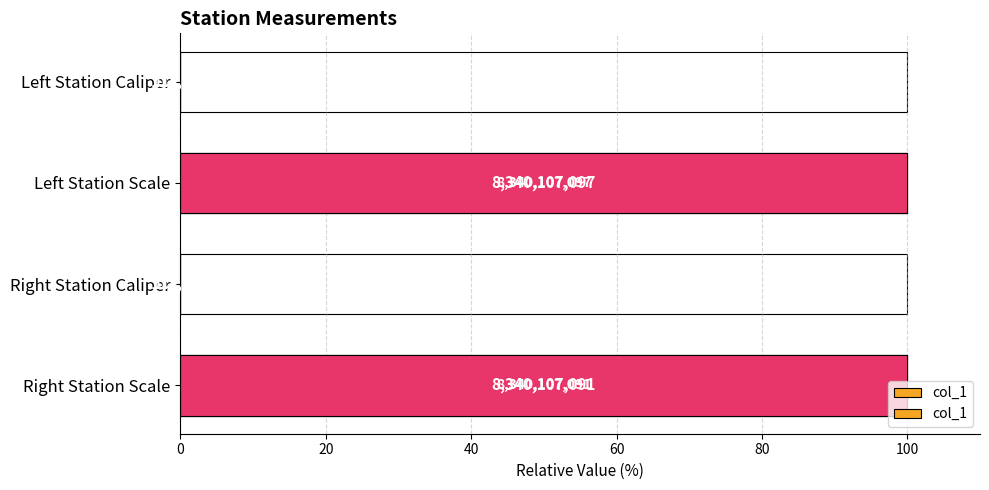

Count the number of data series in this chart.

1